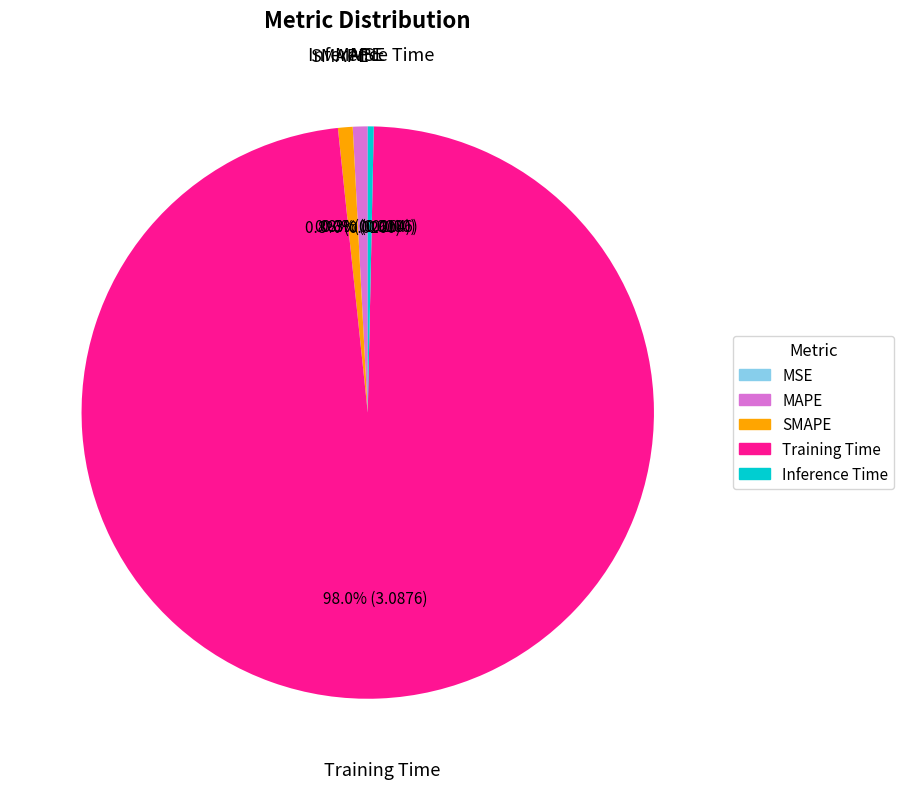

Between Inference Time and Training Time, which is larger?

Training Time